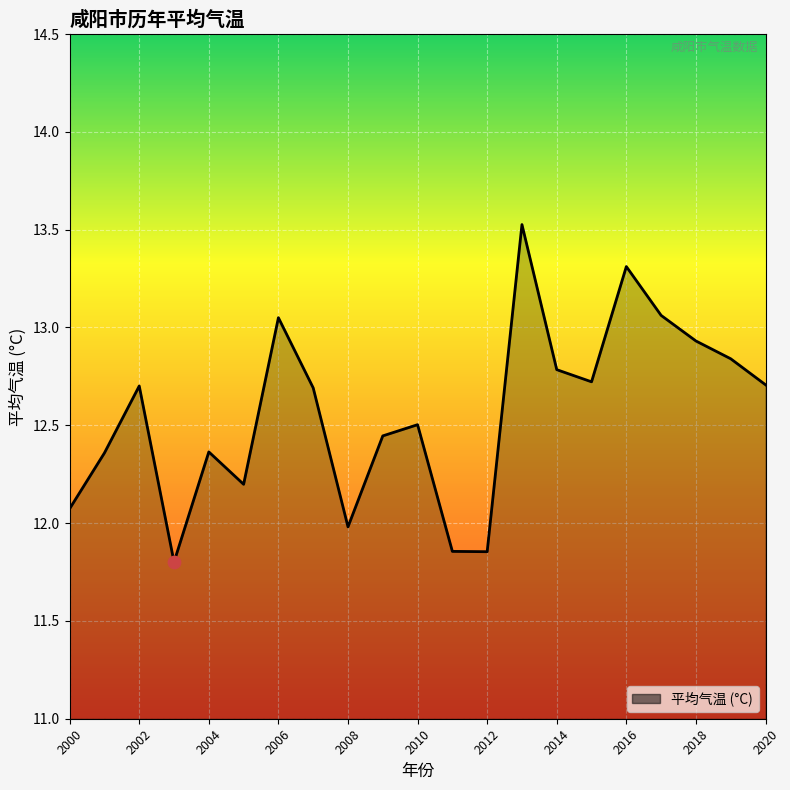

What is the difference between the maximum and minimum values?

1.7